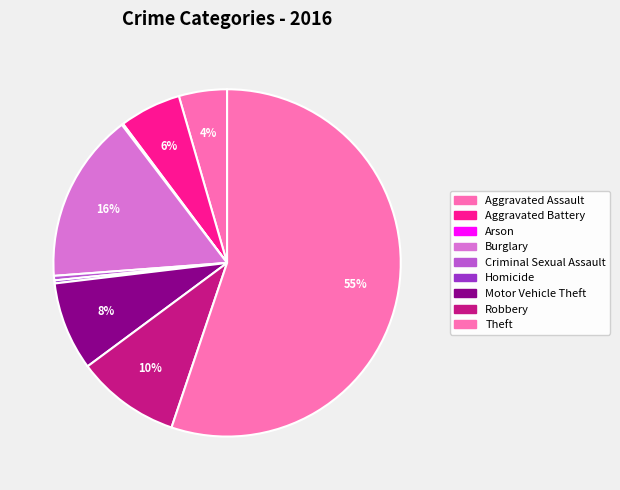

Count the number of slices in the pie.

9